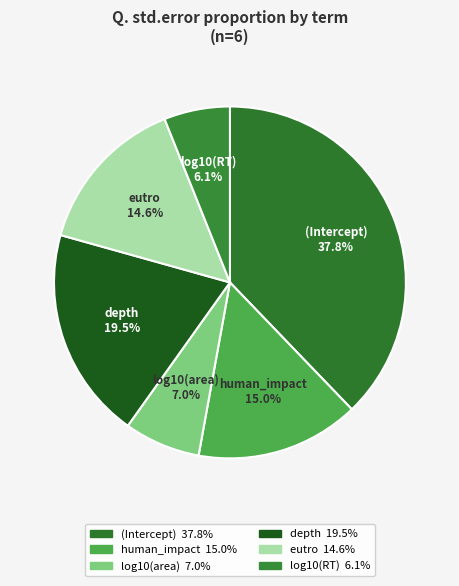

Do (Intercept) and eutro together represent more than half of the pie?

Yes